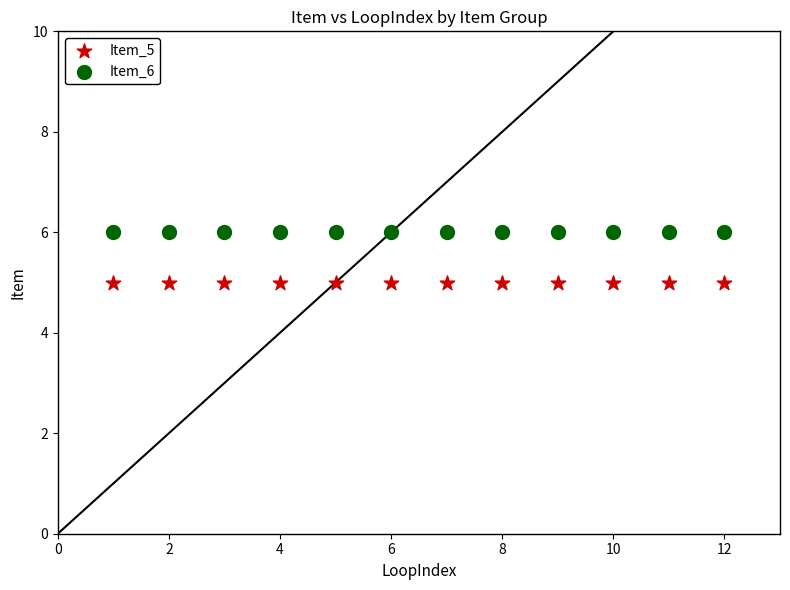

What are all the series names shown in the legend?

Item_5, Item_6